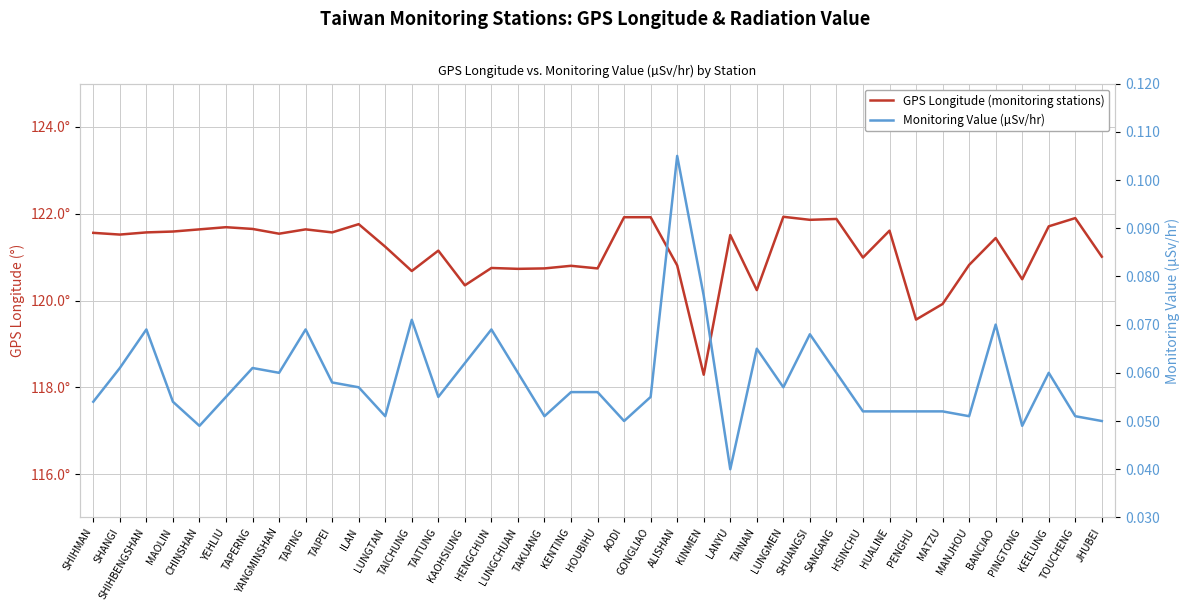

List the series in order of their overall mean, lowest first.

Monitoring Value (µSv/hr), GPS Longitude